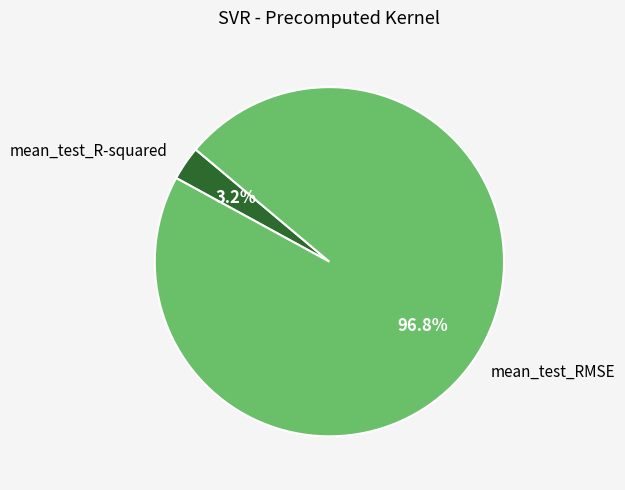

What percentage is the mean_test_R-squared slice, to the nearest percent?

3%